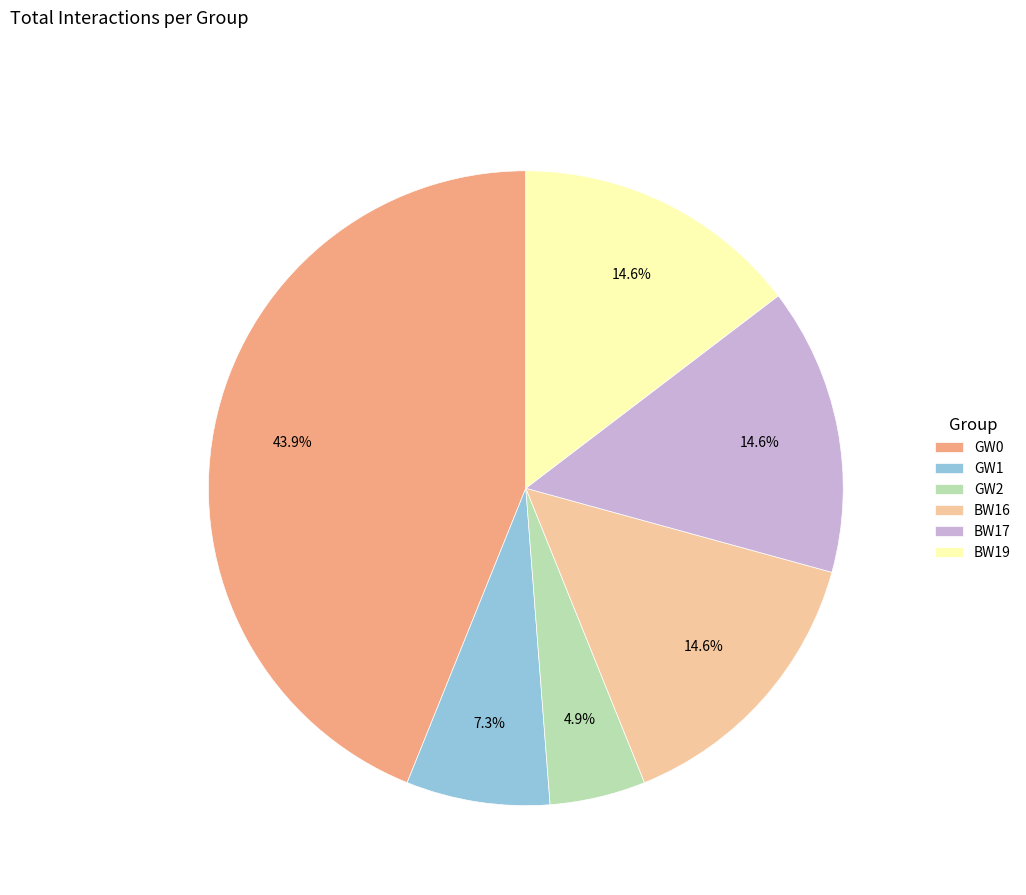

Which category has the smallest portion of the pie?

GW2